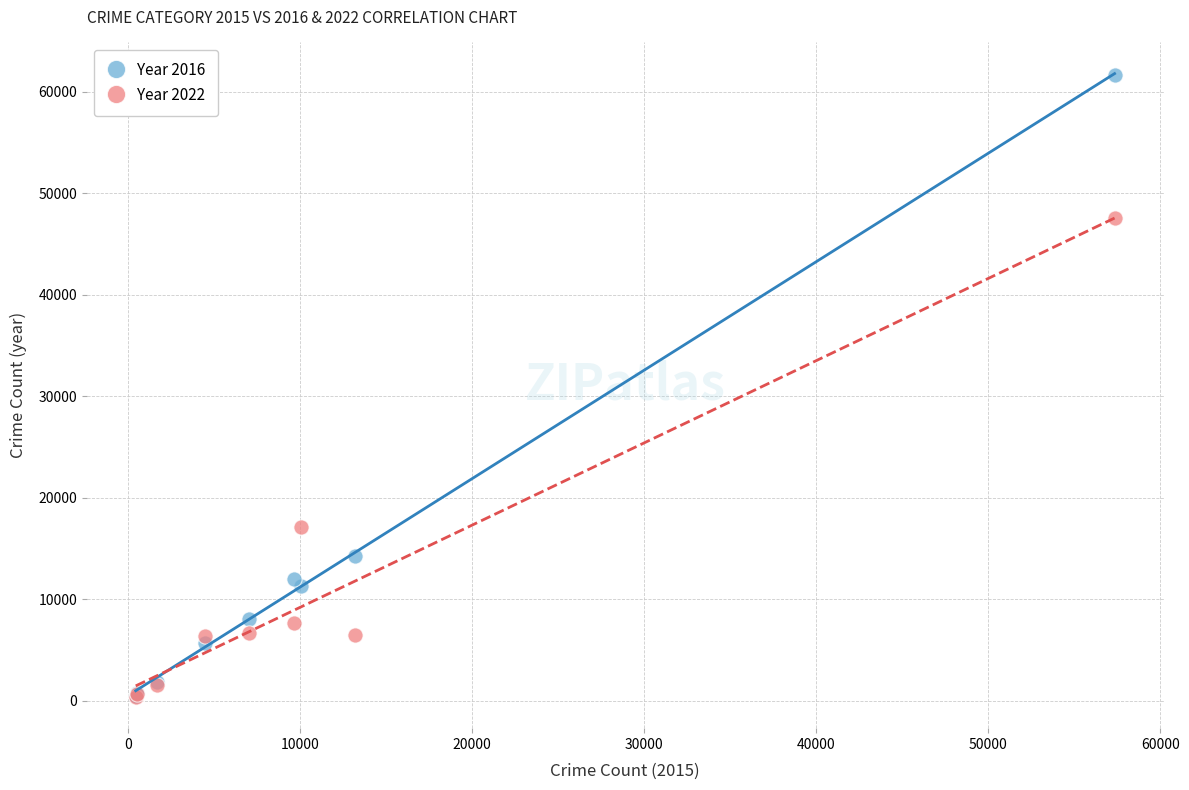

Which series contains the highest Y value?

Year 2016